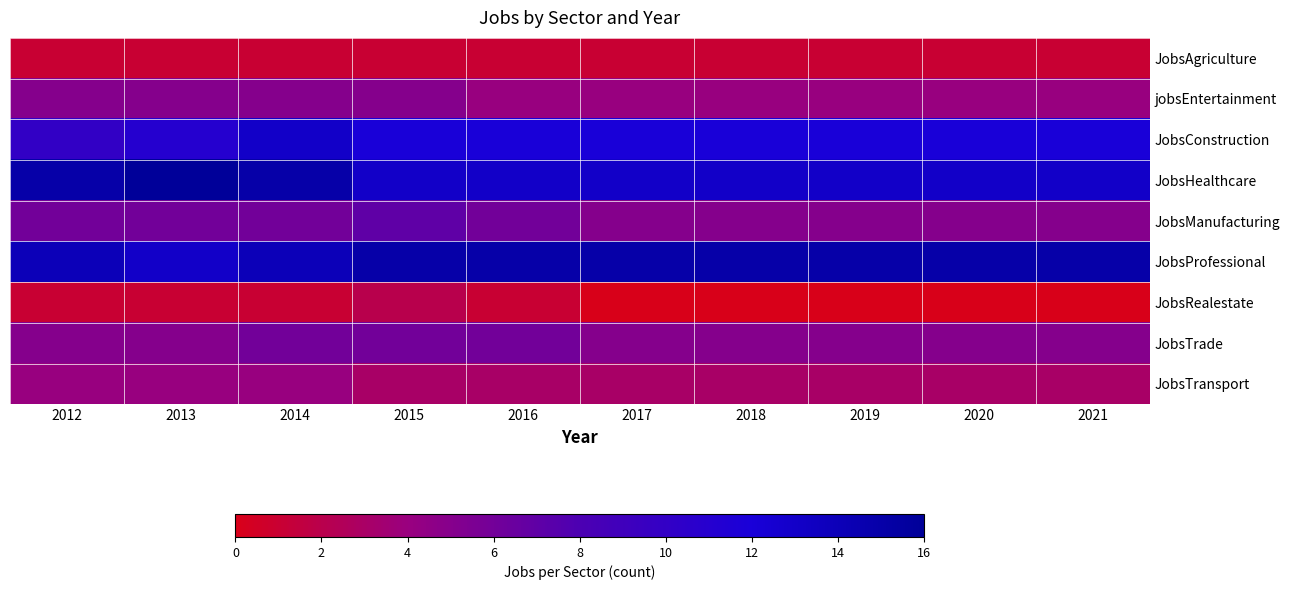

At how many categories does at least one series exceed 14?

10